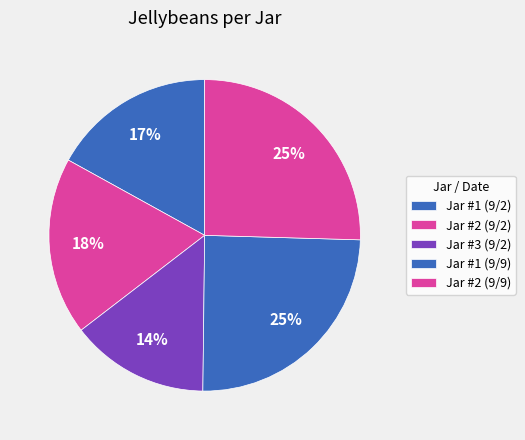

To the nearest percent, what percentage of the pie is Jar #3 (9/2)?

14%